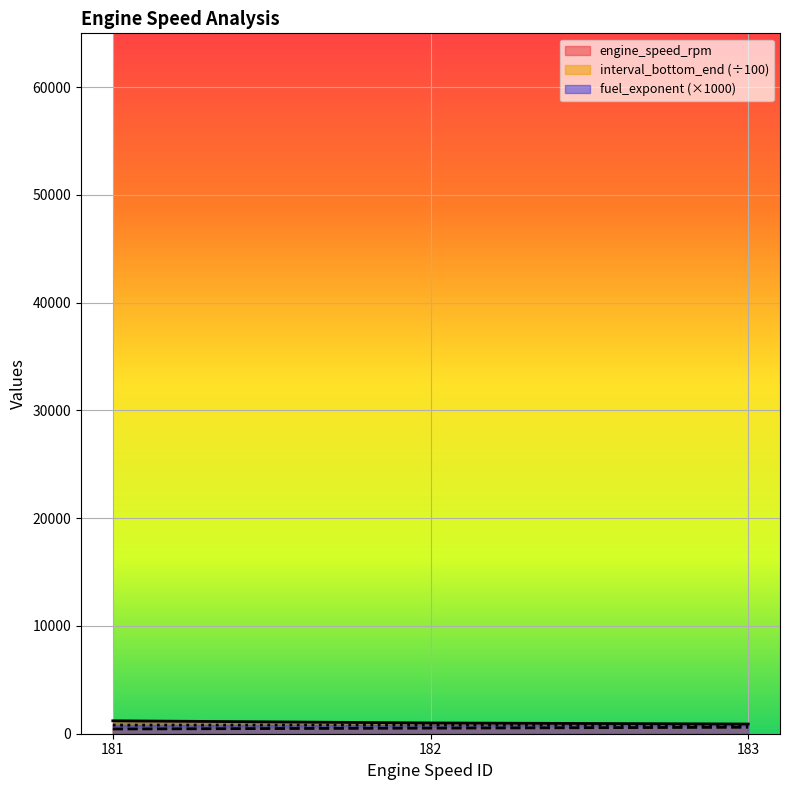

What is the lowest value of the engine_speed_rpm series?

900.0